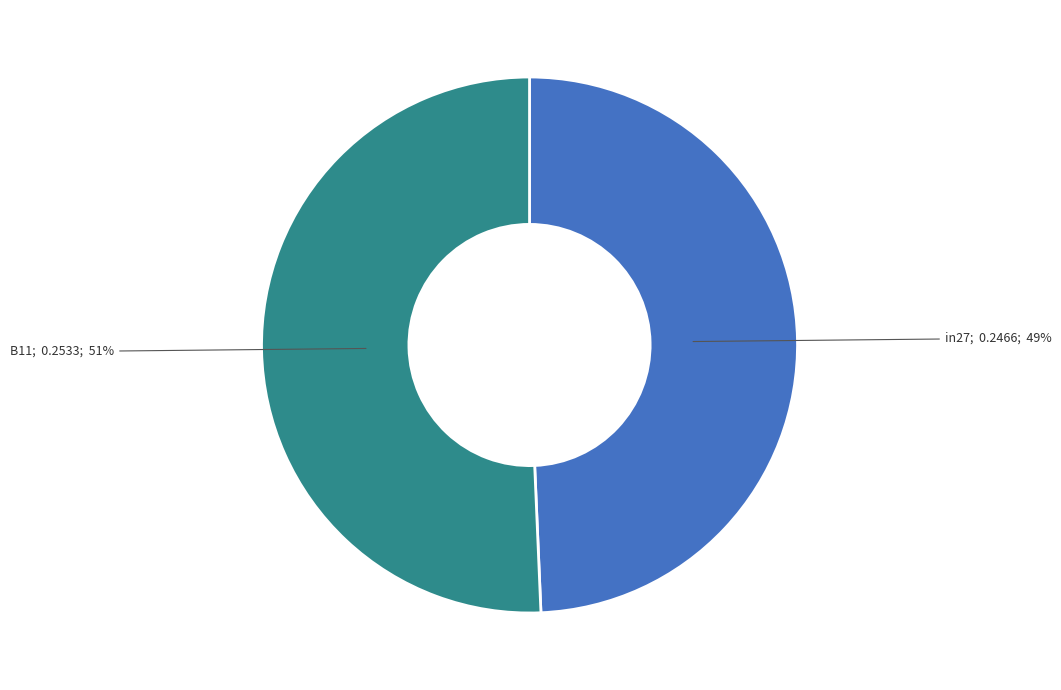

How many slices are in this pie chart?

2